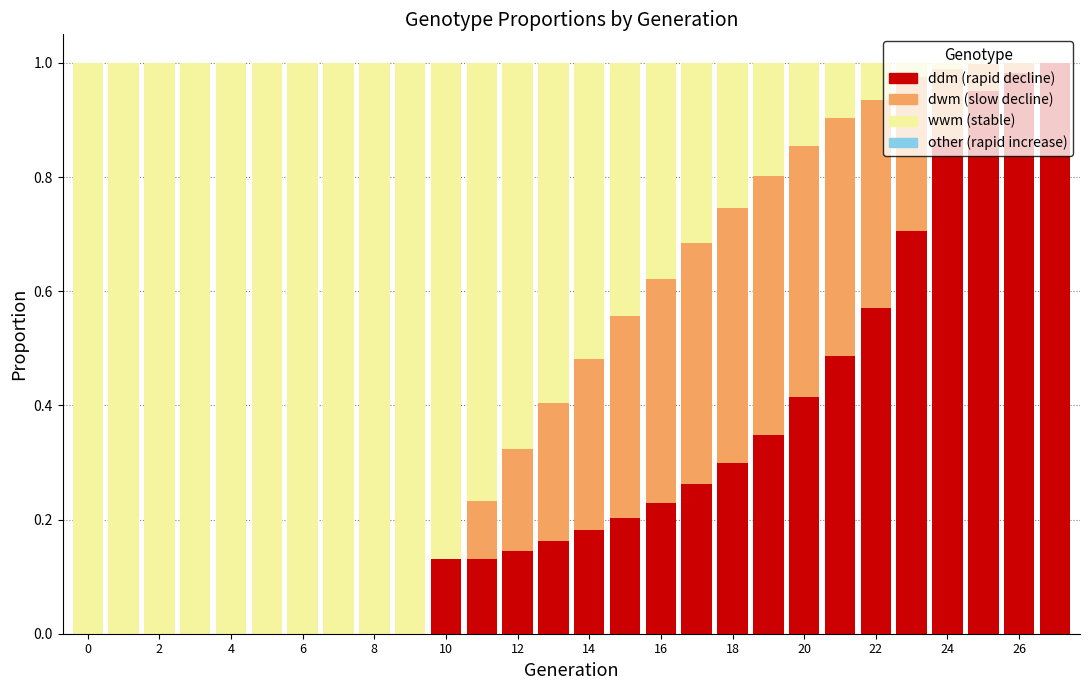

How many data points does each series have?

28